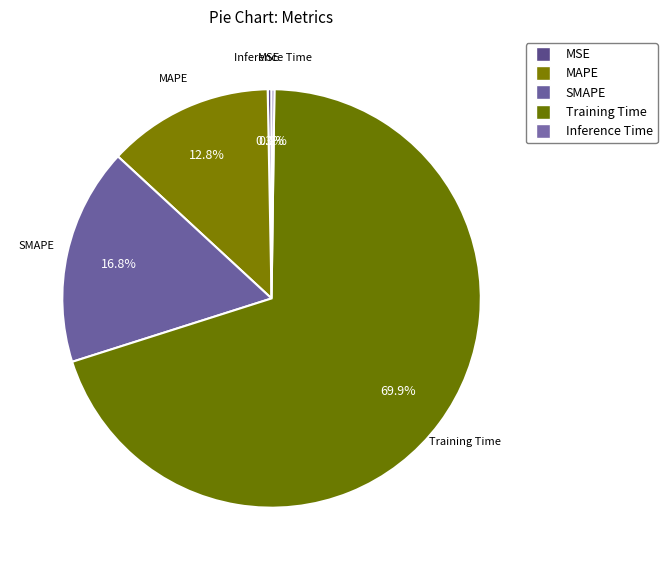

What is the total percentage of MAPE and MSE?

13.1%